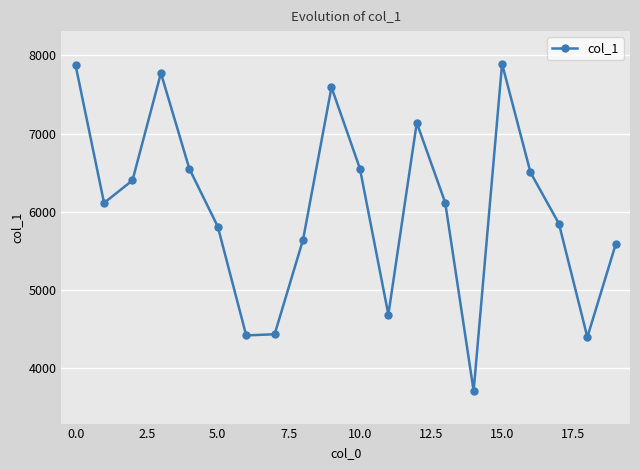

What is the smallest value displayed?

3711